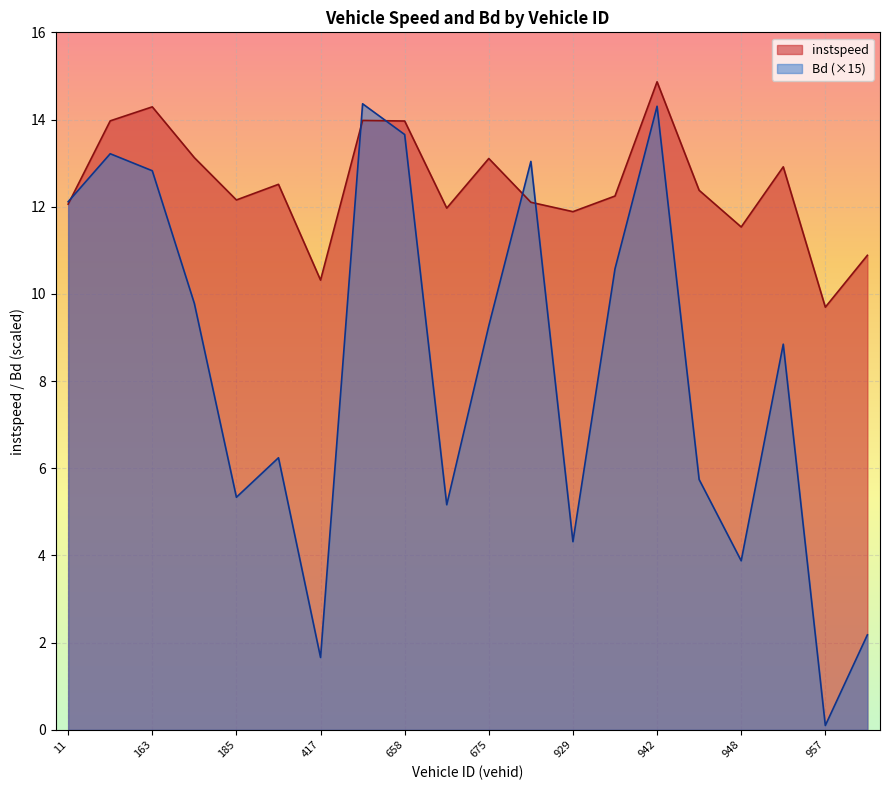

At which category is the sum across all series the highest?

942